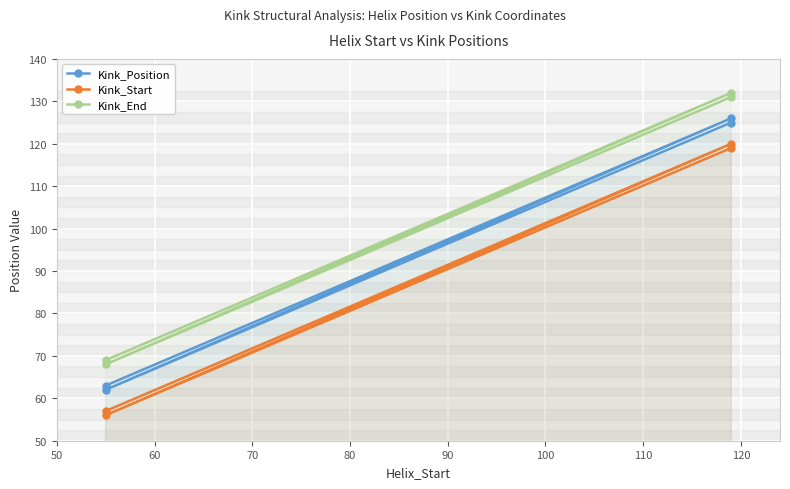

What is the highest value of the Kink_Start series?

120